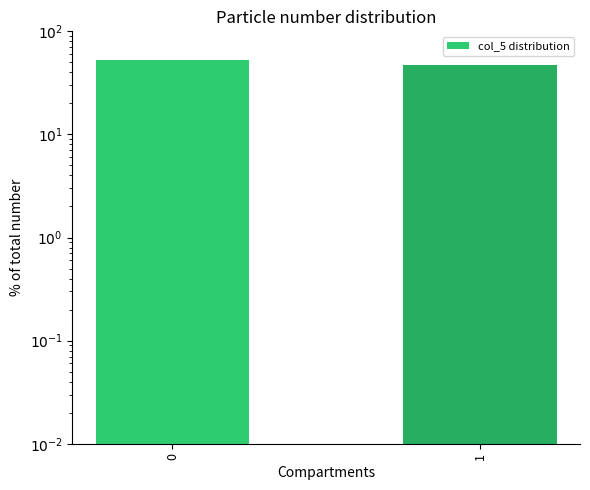

The chart shows a value of 52.8 at 0. True or false?

True